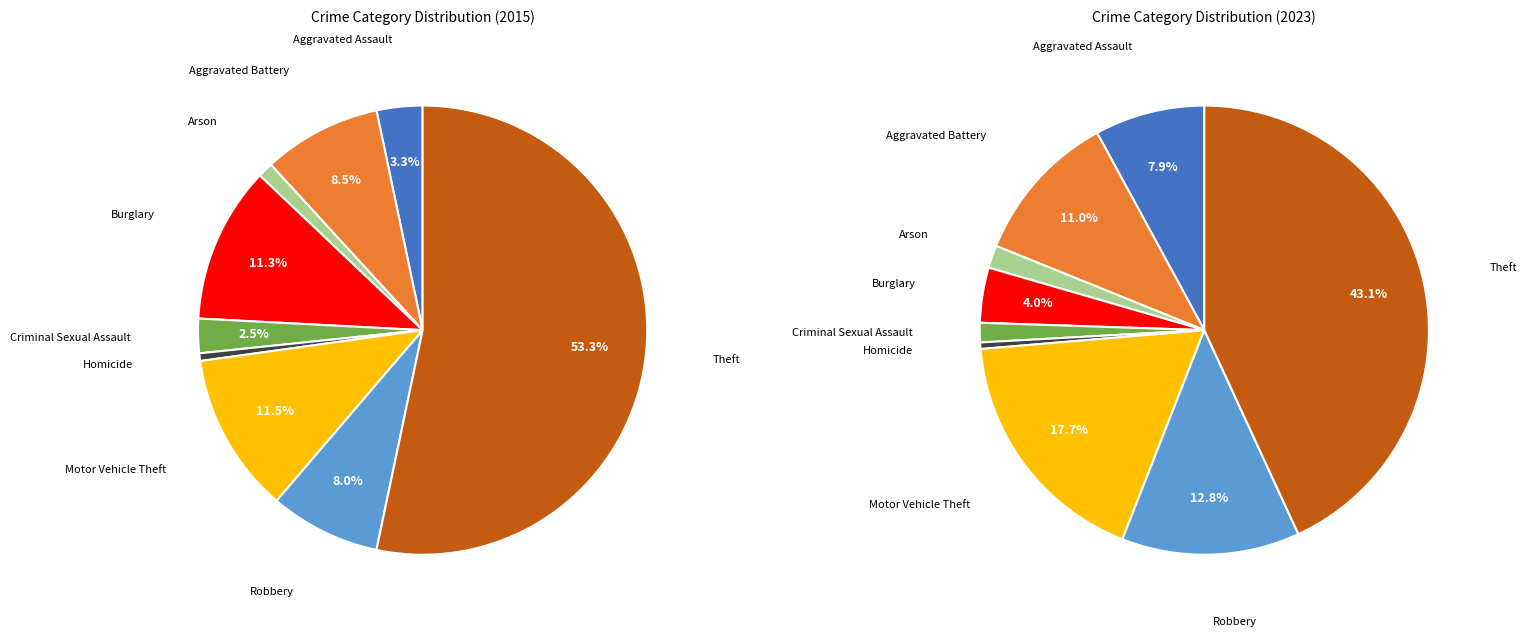

Is Aggravated Assault the majority of the pie?

No